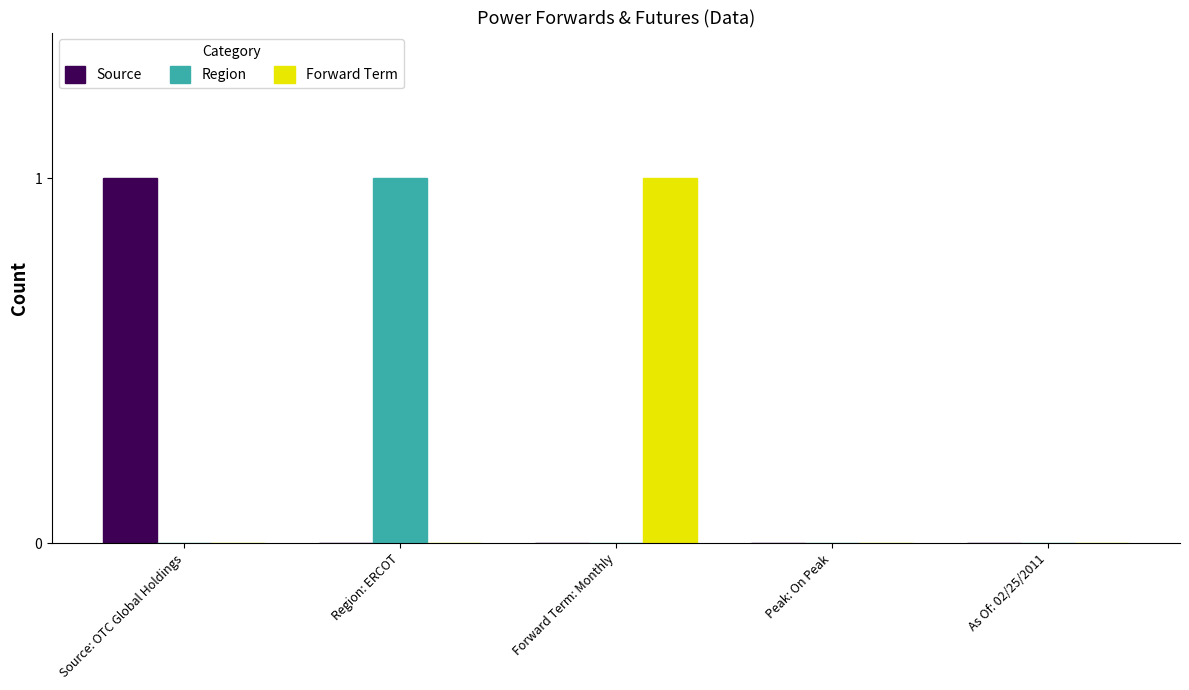

How many groups of bars are there?

5